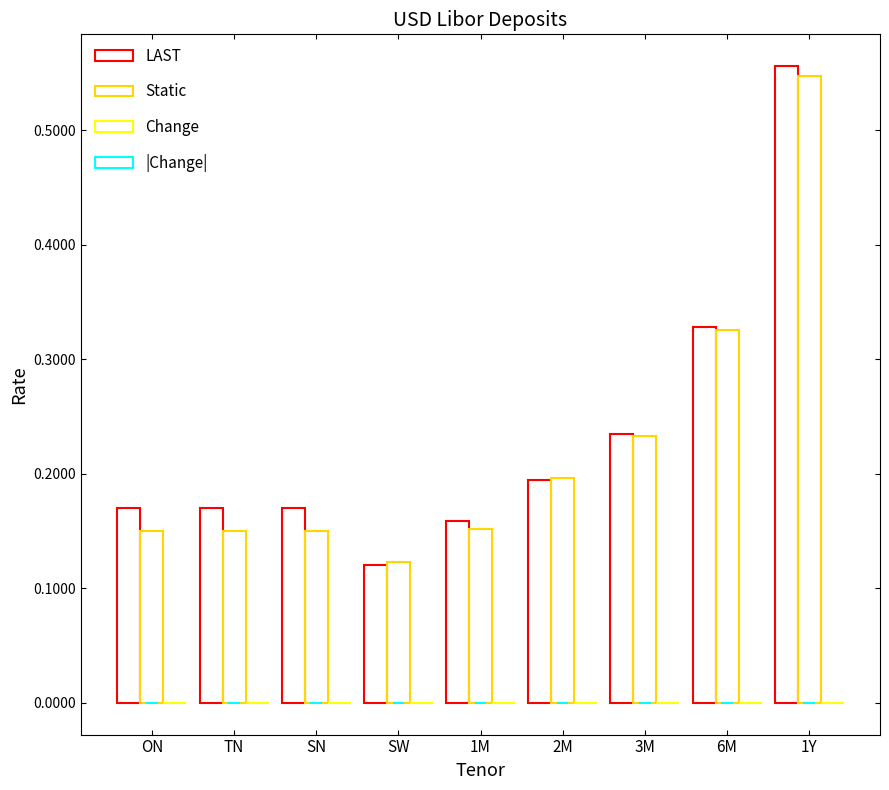

What is the label of the 4th bar from the right?

2M